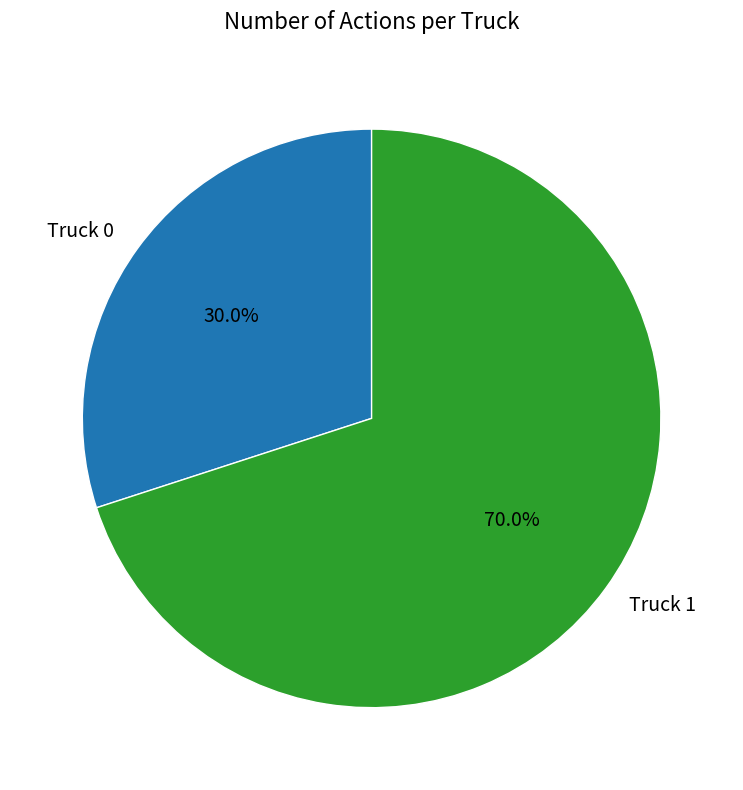

Between Truck 1 and Truck 0, which is larger?

Truck 1